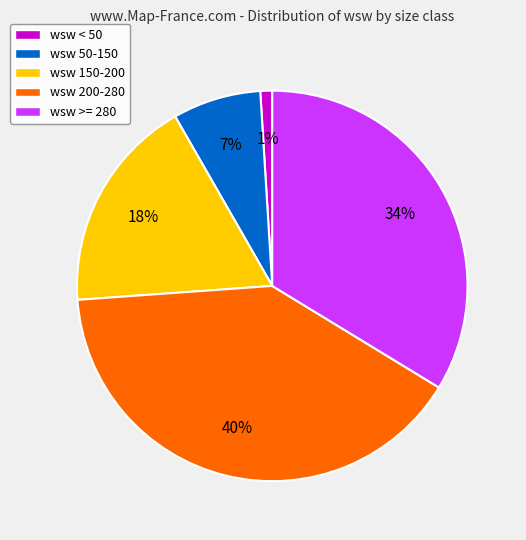

Which slice is the smallest?

wsw < 50